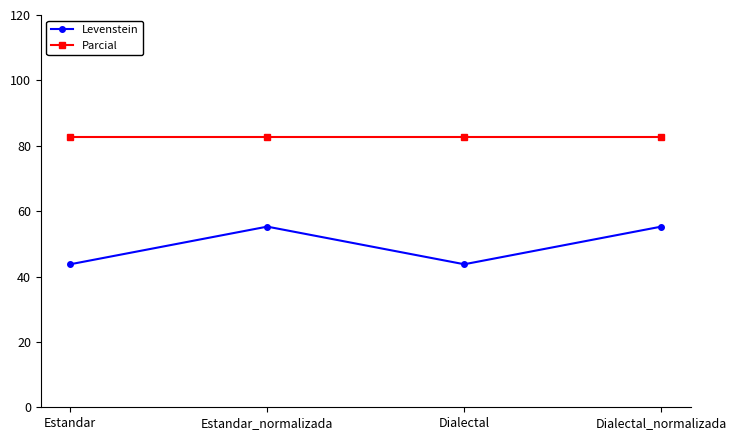

At how many categories does at least one series exceed 45?

4